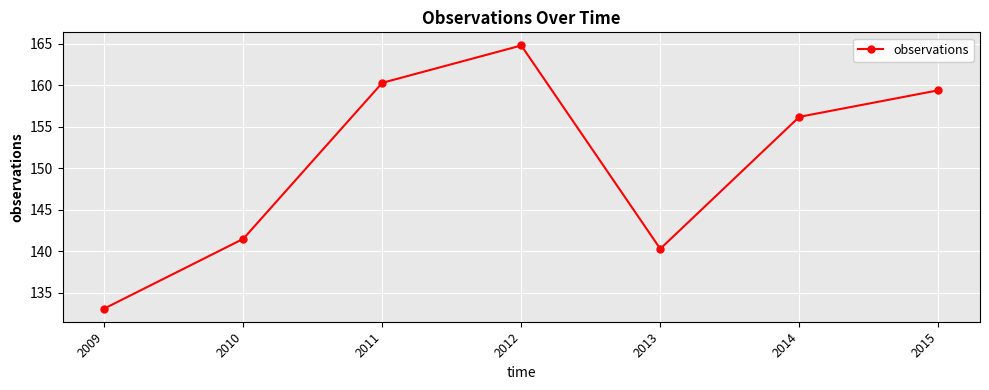

List the labels in order of value, smallest first.

2009, 2013, 2010, 2014, 2015, 2011, 2012